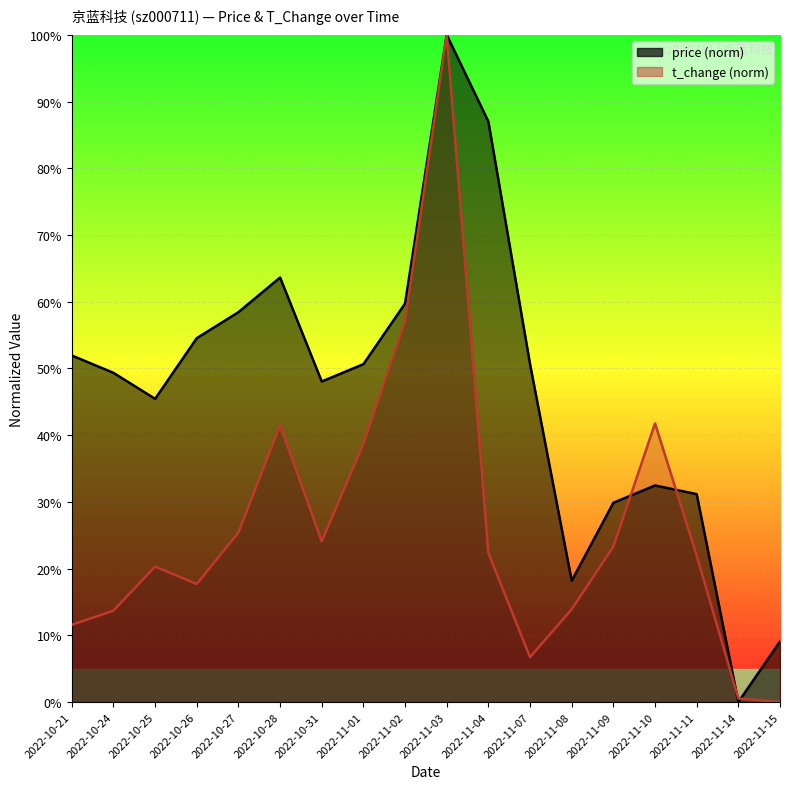

True or false: t_change has a value of 28.9 at 2022-10-25.

False